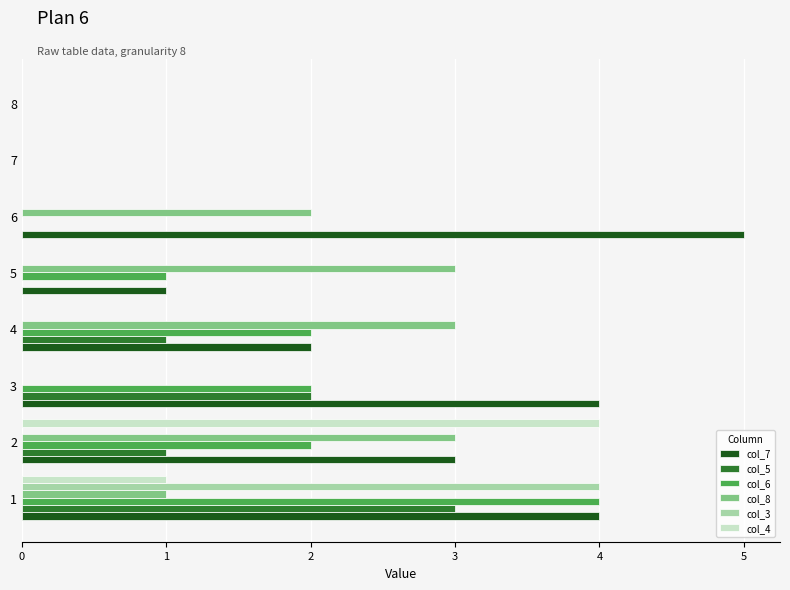

At which label is col_7 closest to 2?

4